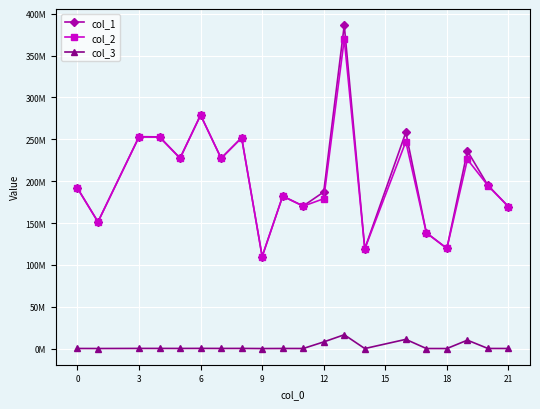

Is this an area chart (filled region under the line)?

No